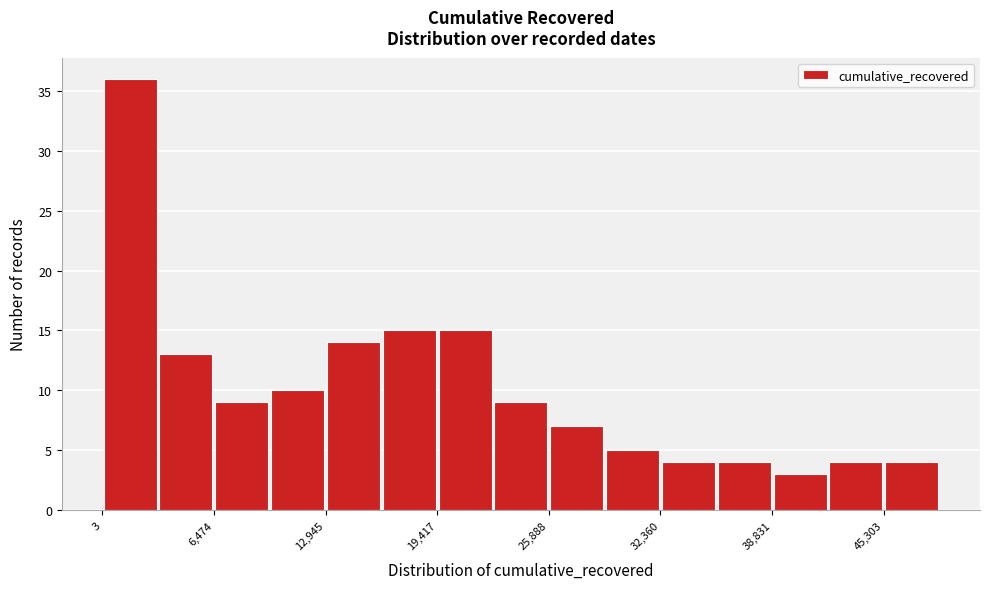

Around what value on the x-axis is the tallest bar? Give the approximate position of its centre, as read against the axis.

2000